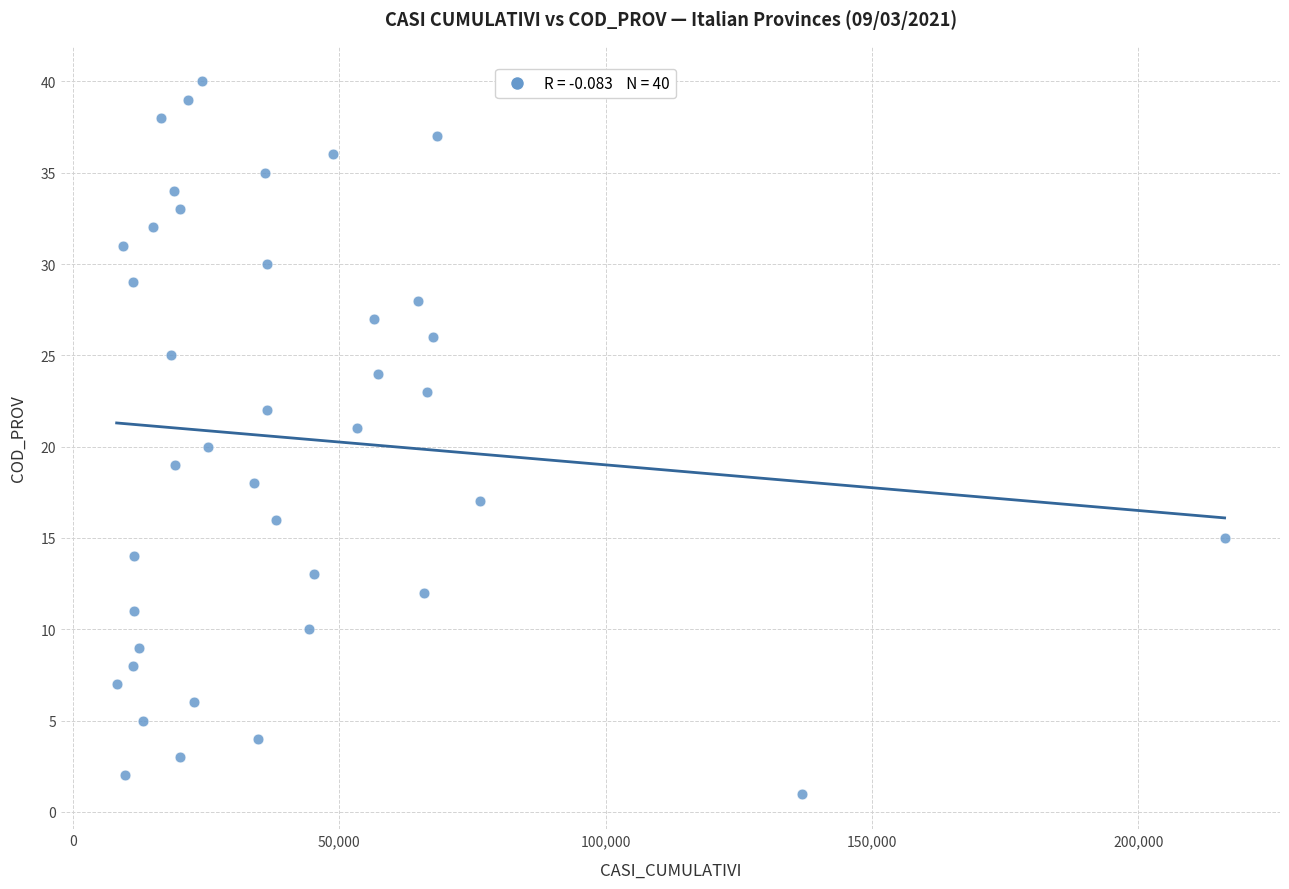

What is the range of X values (max minus min)?

208017